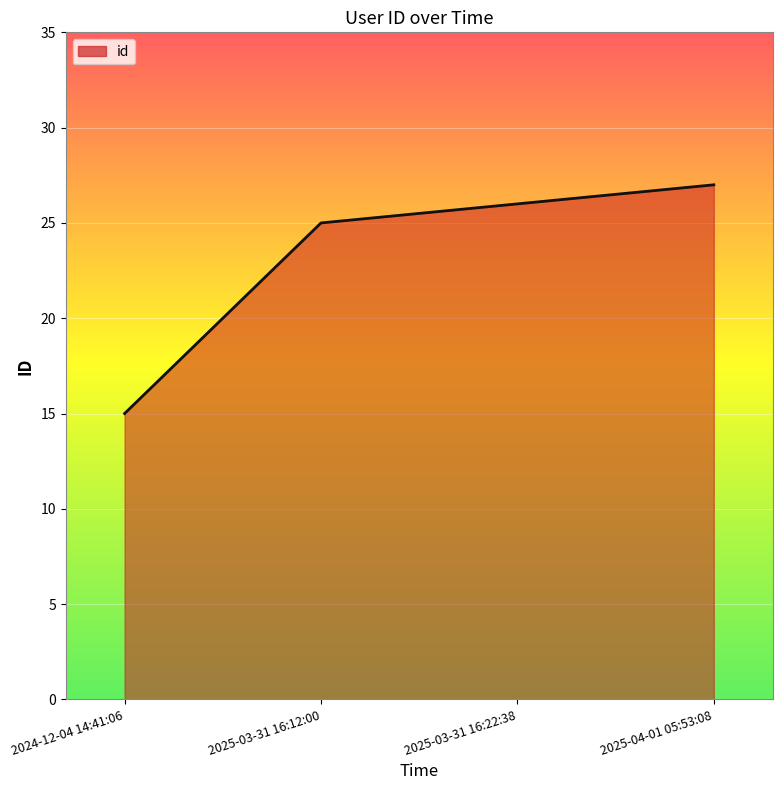

What is the smallest value displayed?

15